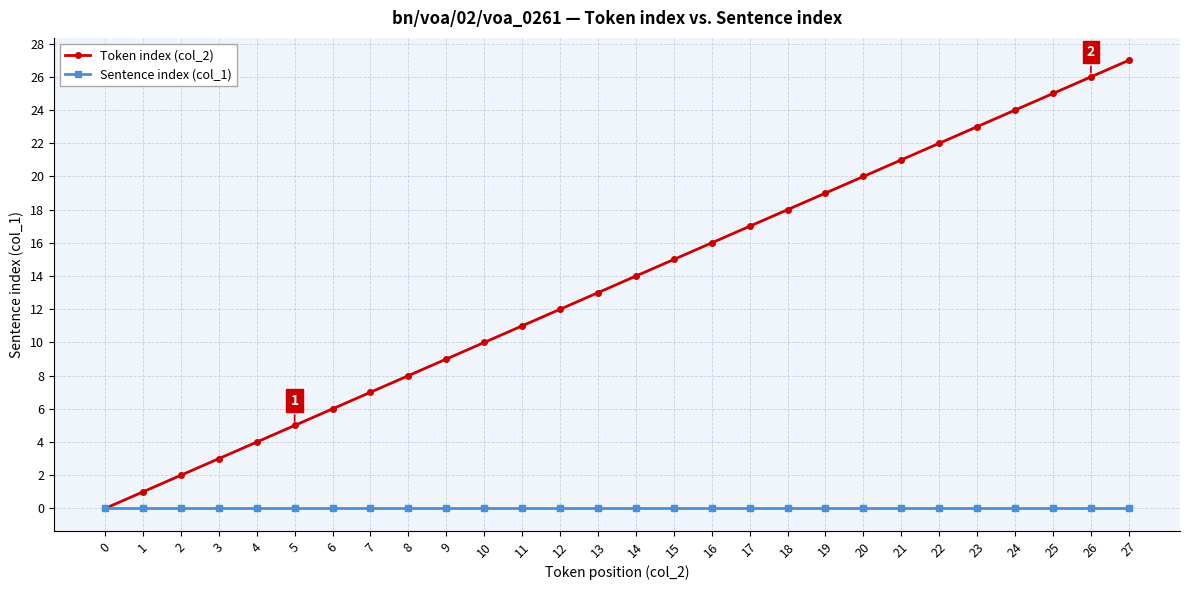

Rank the series by their average value, from highest to lowest.

Token index (col_2), Sentence index (col_1)